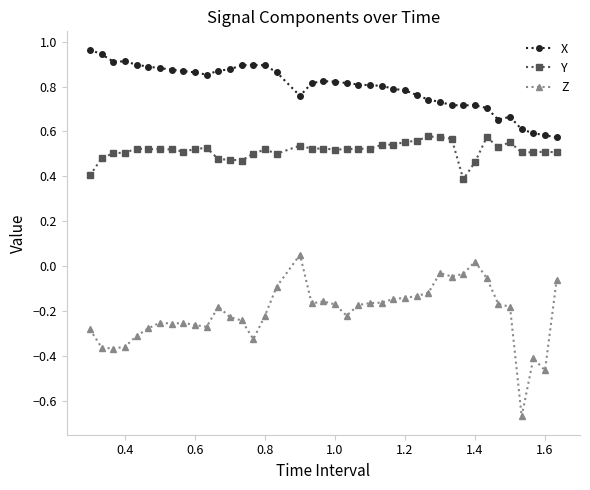

True or false: X has more than 2 points higher than both neighbors.

True